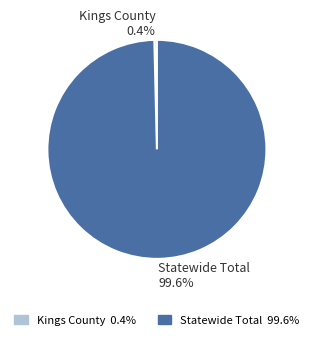

Is it true that Statewide Total is 100% of the pie?

True